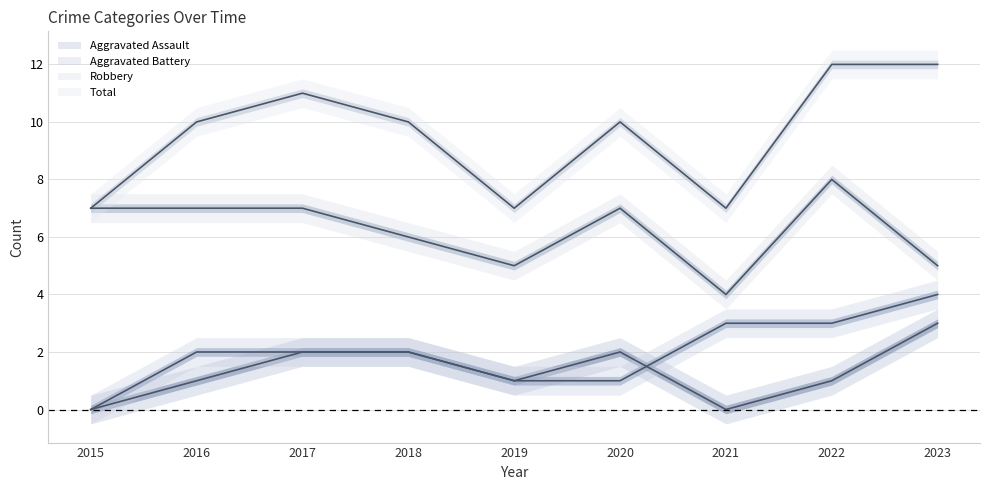

What is the average value of the Aggravated Battery series?

2